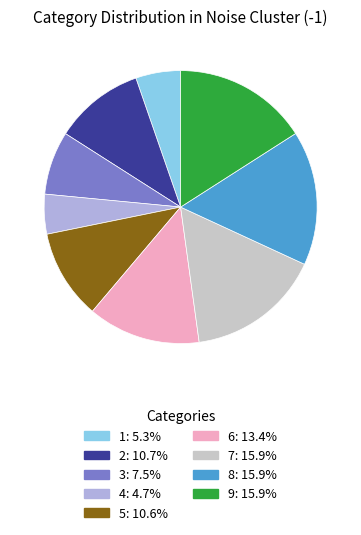

What is the ratio of the value at 1 to the value at 5?

0.5